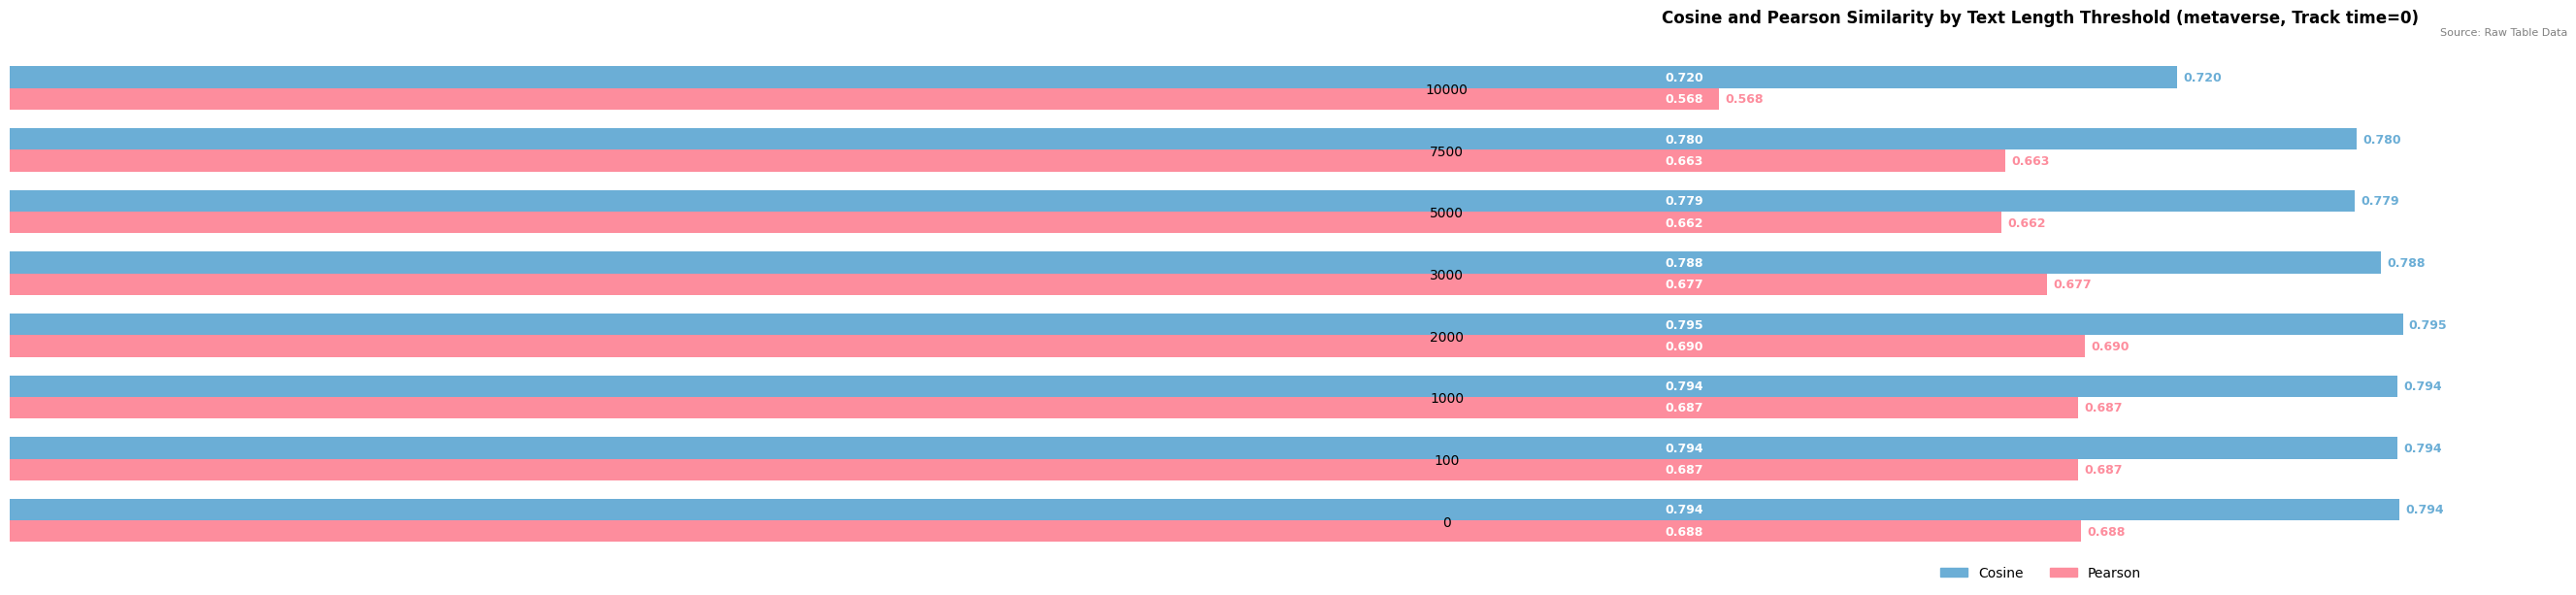

What is the sum of all Cosine values?

6.2